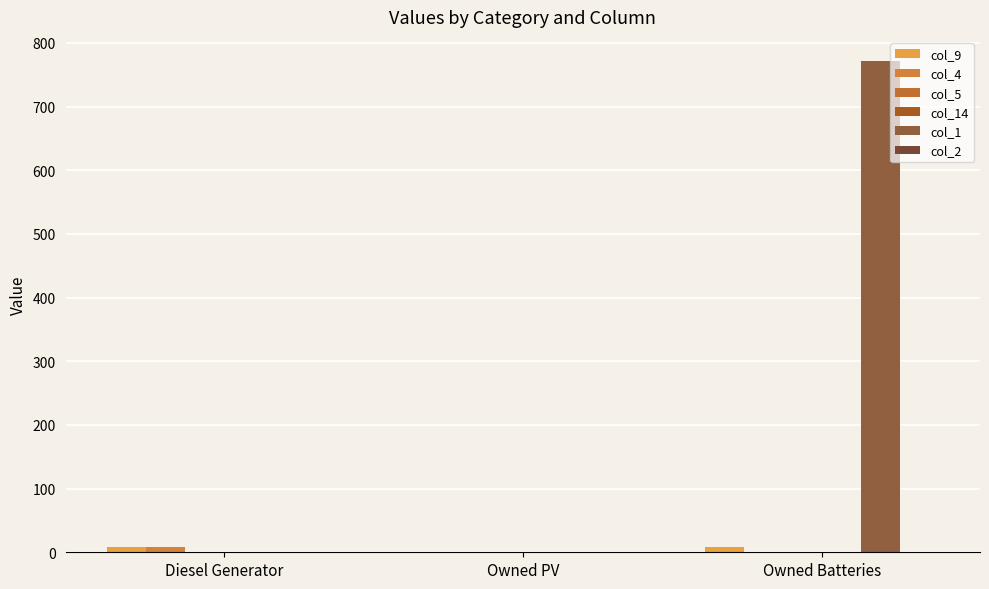

Count the number of categories in the chart.

3